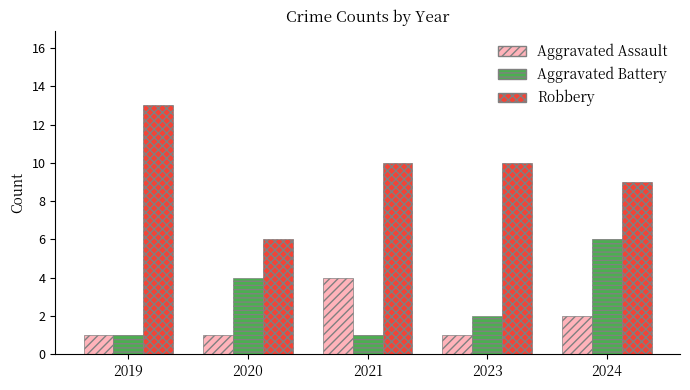

The value of Aggravated Assault at 2020 is 0. True or false?

False